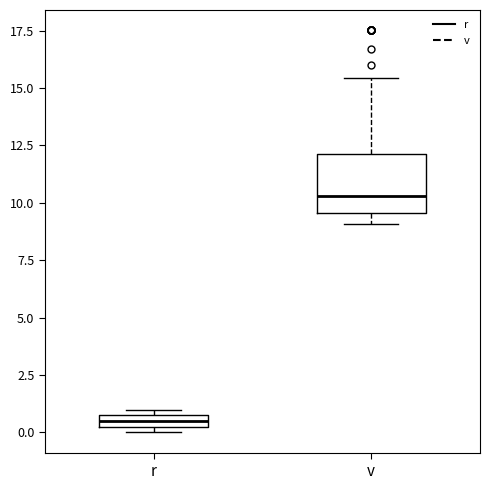

Which box is the tallest, from its lower edge to its upper edge?

v